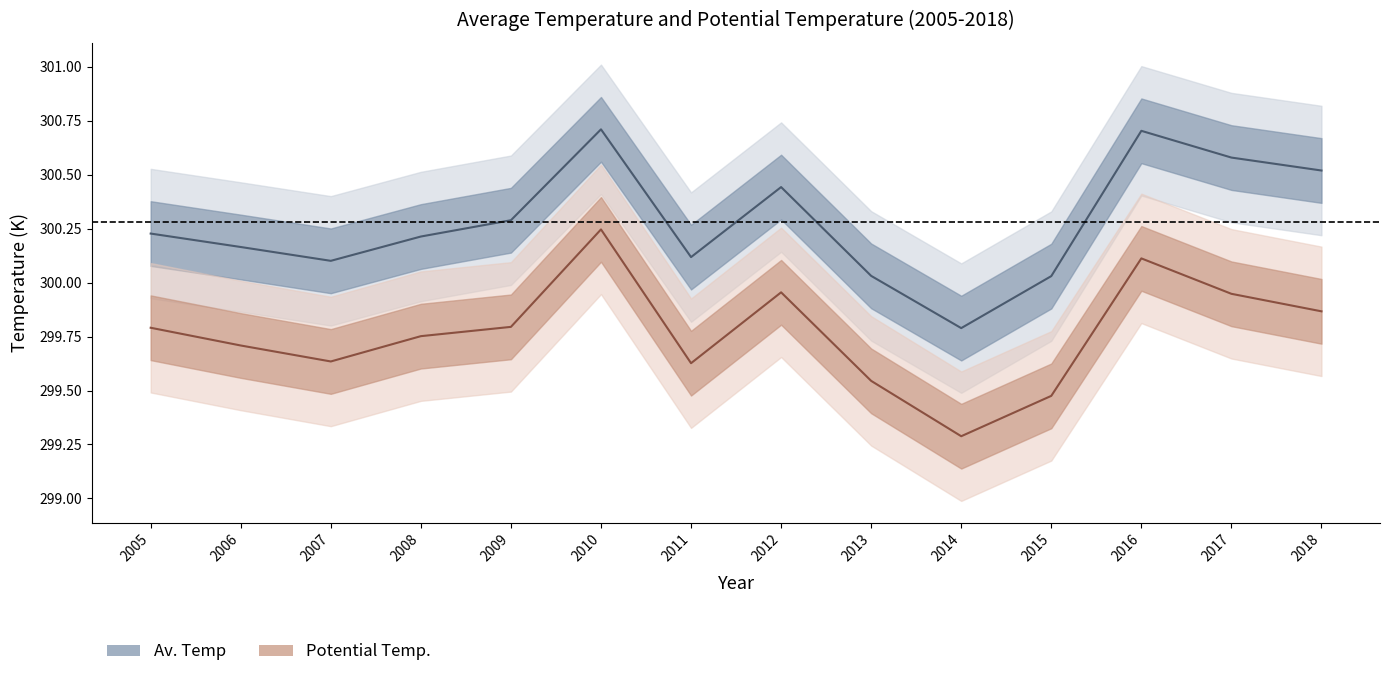

What is the difference between the second highest and minimum values in the Av. Temp line series?

0.9